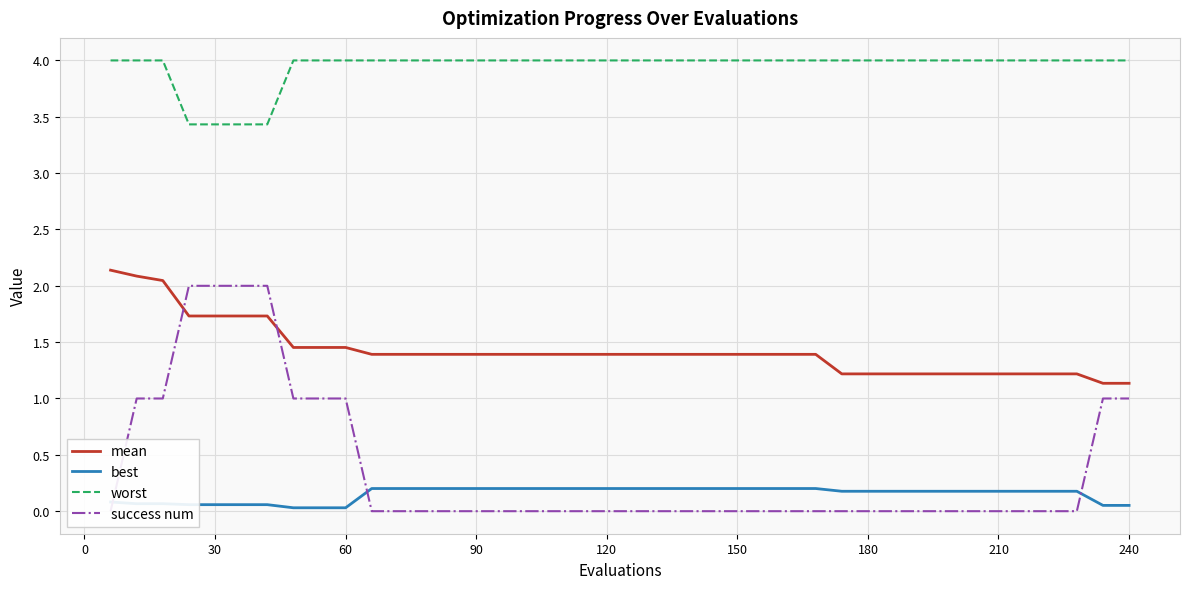

What is the highest value of the worst series?

4.0